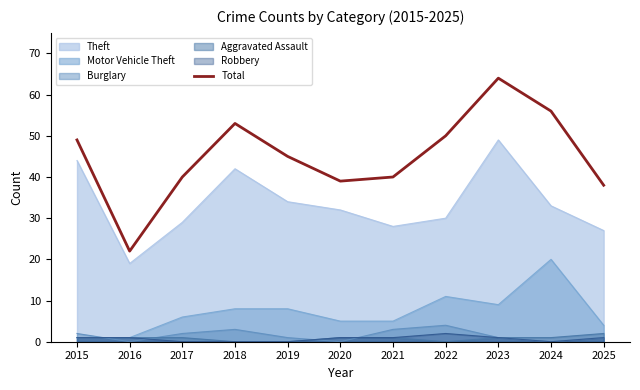

The chart shows a value of 49 at 2015. True or false?

True